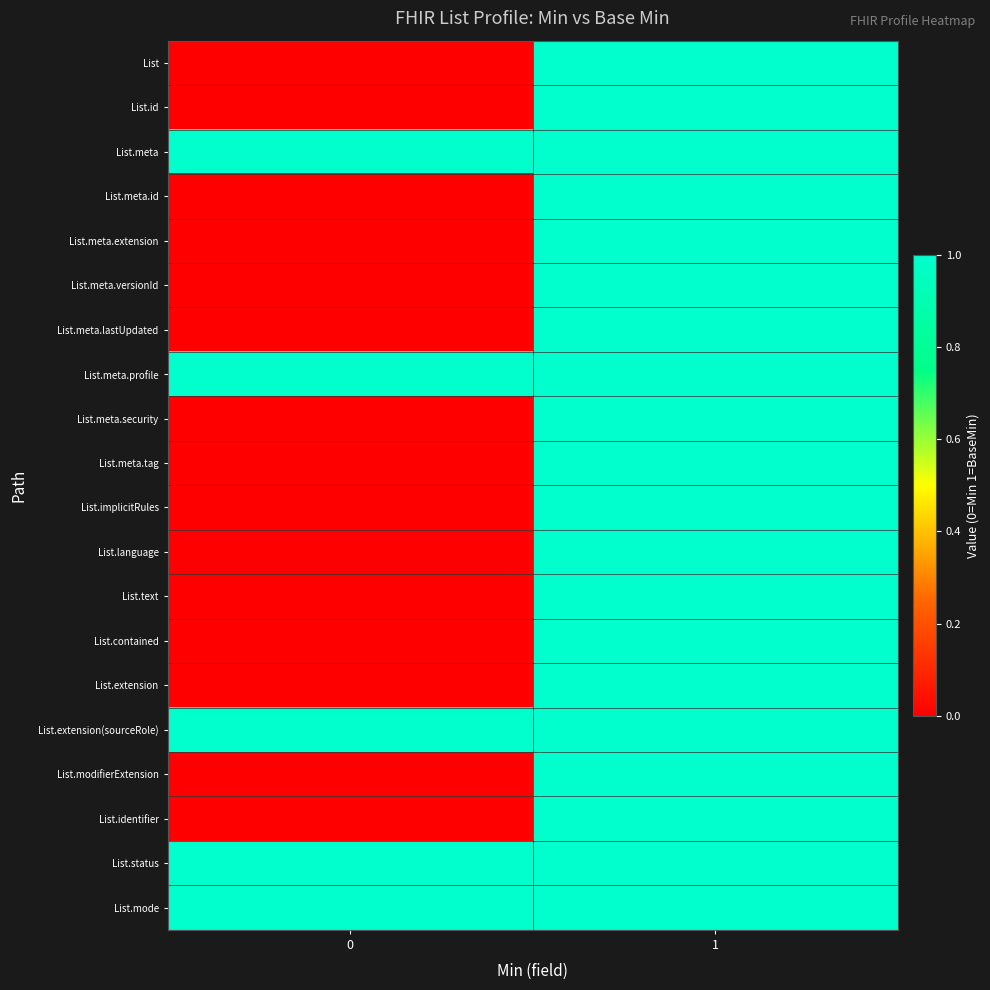

Which series has the largest range (max minus min)?

List